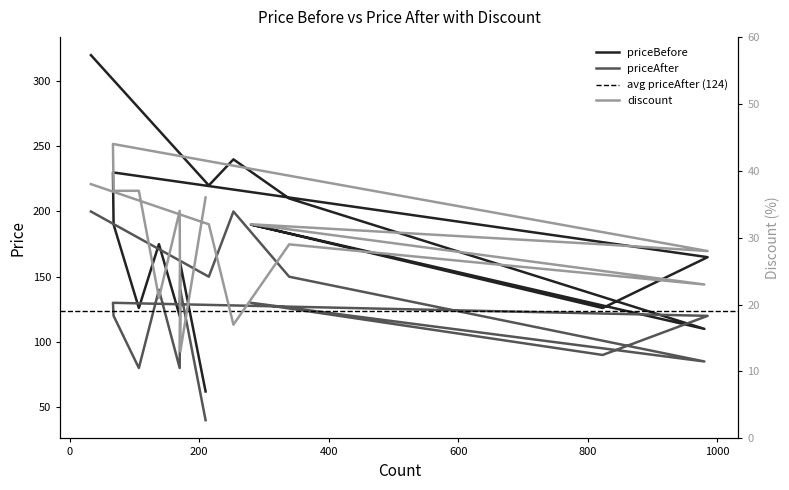

The value of priceAfter at 280 is 45.9. True or false?

False